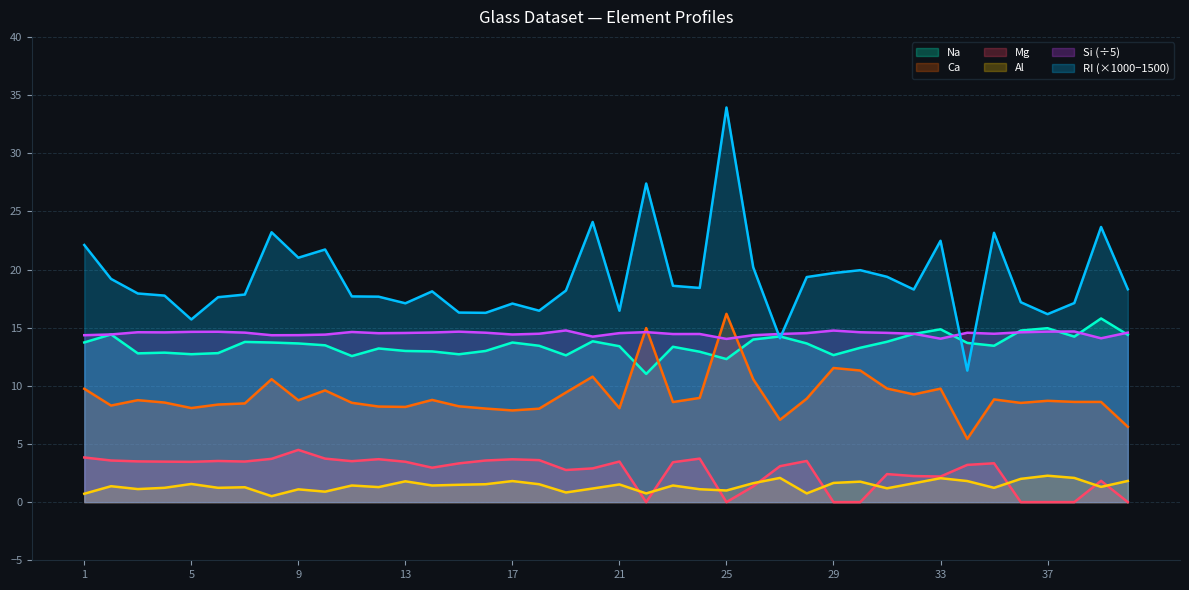

What are all the series names shown in the legend?

Na, Ca, Mg, Al, Si (÷5), RI (×1000−1500)